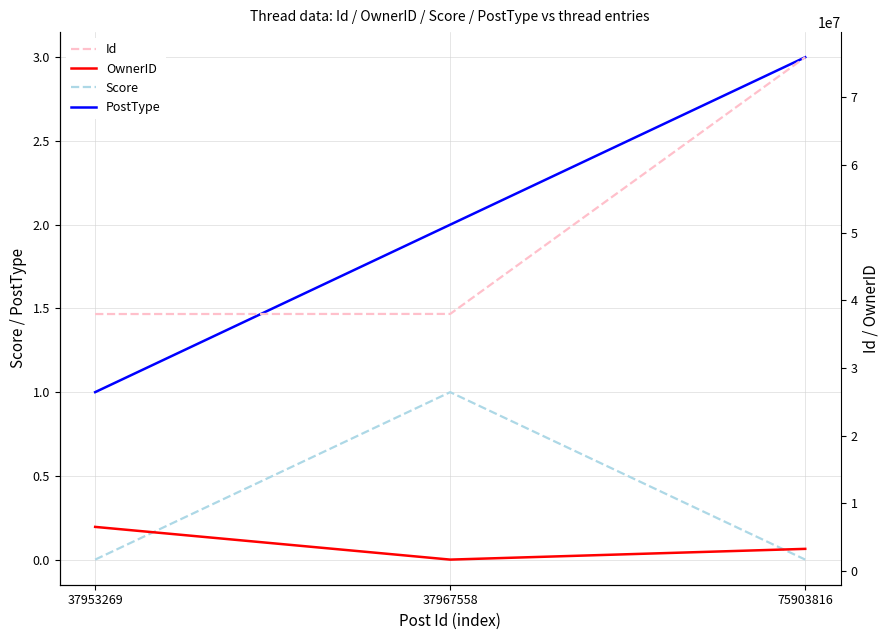

Which series changed the most between 37967558 and 75903816?

Id